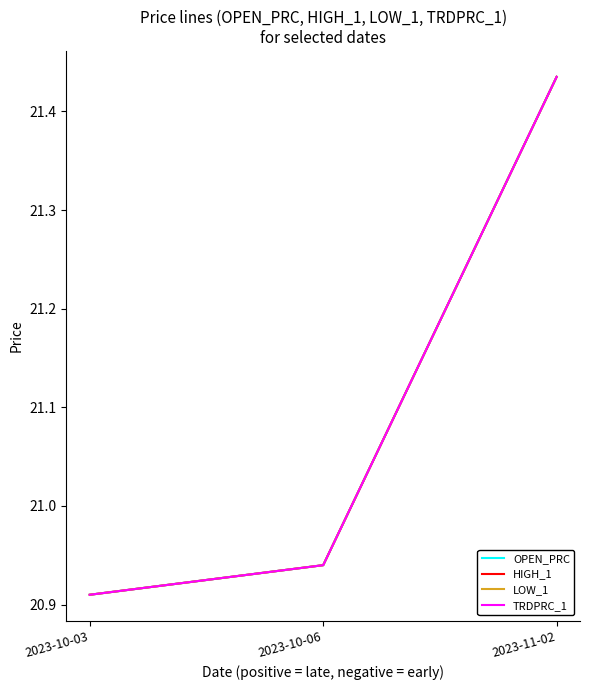

Does the chart have visible grid lines?

No